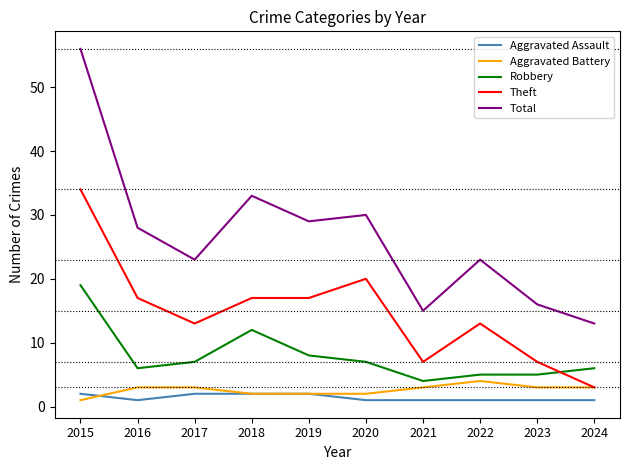

What is the maximum value for Aggravated Battery?

4